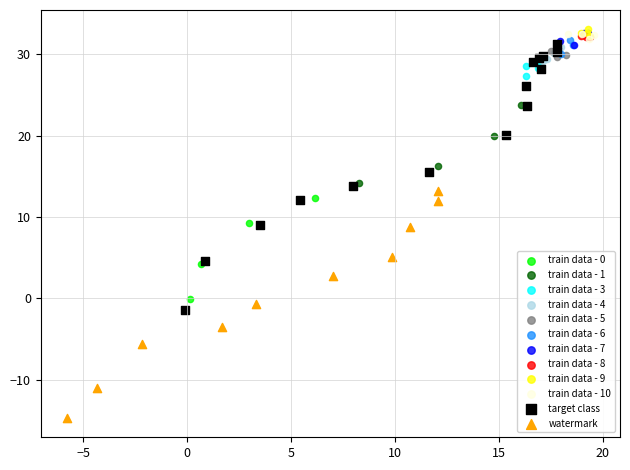

Which series reaches the minimum Y coordinate?

watermark